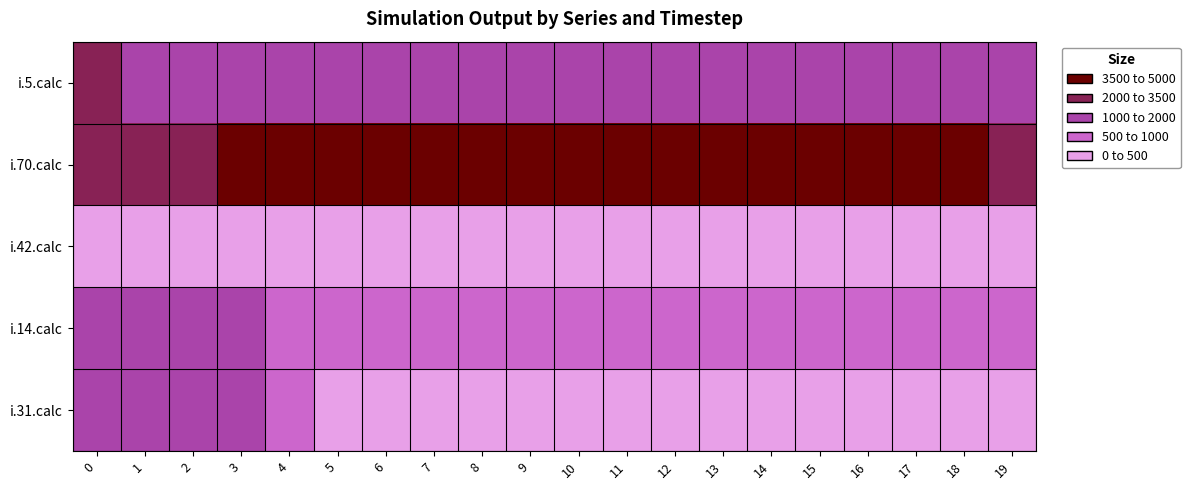

Reading left to right, list all the values displayed in this chart.

i.5.calc: 0=2000	1=1788	2=1589	3=1413	4=1271	5=1178	6=1150	7=1179	8=1223	9=1270	10=1318	11=1366	12=1416	13=1467	14=1519	15=1572	16=1627	17=1682	18=1738	19=1794
i.70.calc: 0=2494	1=2833	2=3215	3=3639	4=4098	5=4558	6=4907	7=4935	8=4801	9=4658	10=4519	11=4384	12=4253	13=4126	14=4003	15=3884	16=3768	17=3655	18=3546	19=3440
i.42.calc: 0=240	1=227	2=205	3=171	4=124	5=69	6=19	7=1	8=0	9=0	10=0	11=0	12=0	13=0	14=0	15=0	16=0	17=0	18=0	19=0
i.14.calc: 0=1751	1=1519	2=1306	3=1122	4=973	5=869	6=817	7=806	8=806	9=806	10=806	11=806	12=806	13=806	14=807	15=807	16=807	17=807	18=808	19=808
i.31.calc: 0=1415	1=1393	2=1297	3=1115	4=844	5=496	6=151	7=12	8=0	9=0	10=0	11=0	12=0	13=0	14=0	15=0	16=0	17=0	18=0	19=0